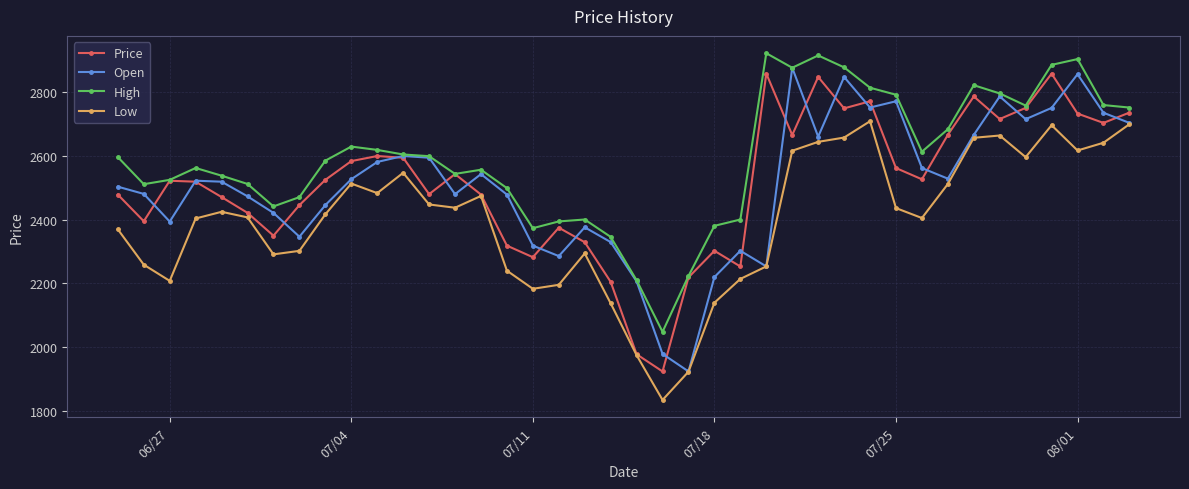

True or false: High has more than 1 interior local peaks.

True